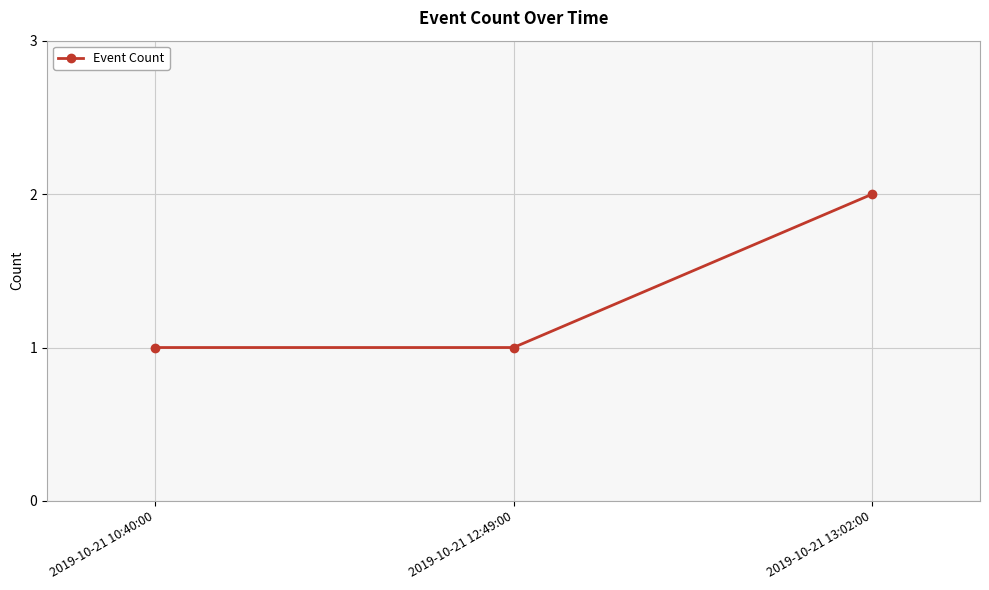

What is the sum of all values?

4